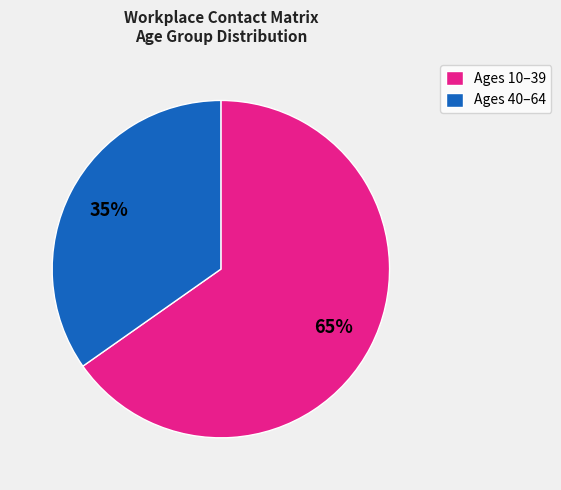

What is the ratio of the value at Ages 10–39 to the value at Ages 40–64?

1.9